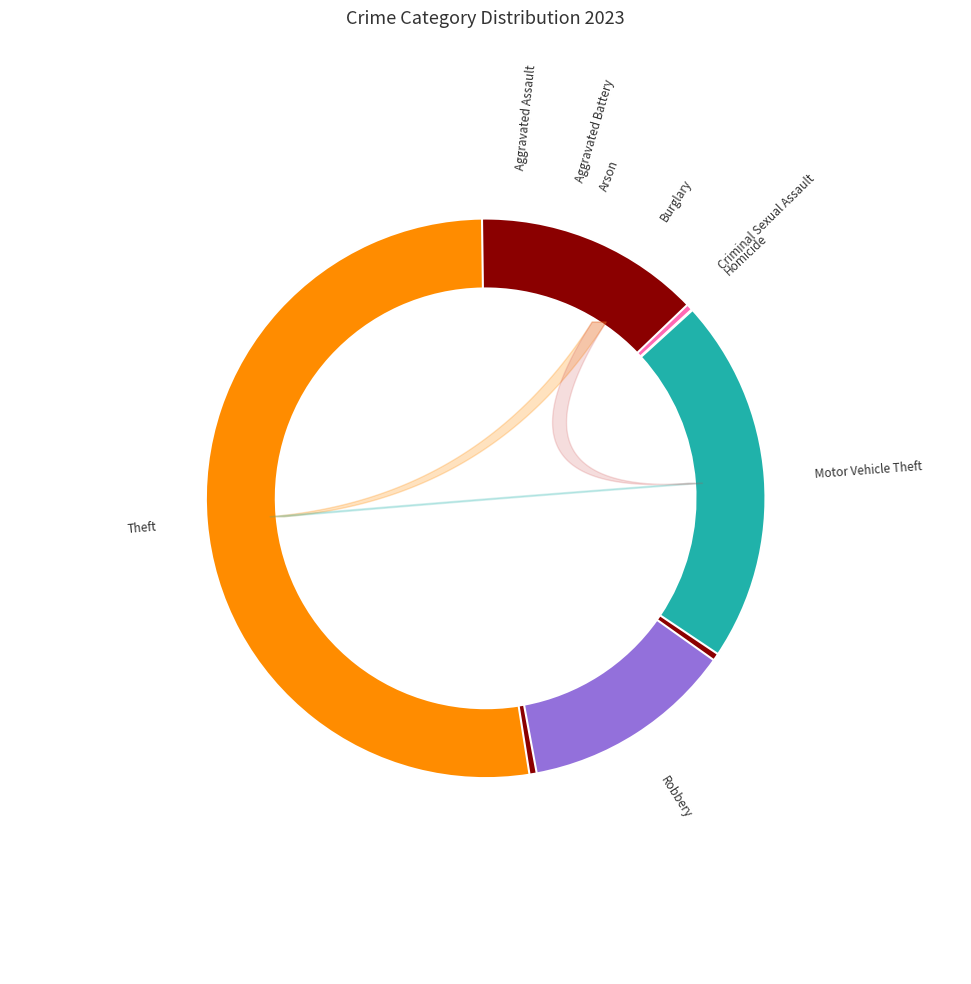

Rank the categories by value from highest to lowest.

Theft, Motor Vehicle Theft, Robbery, Burglary, Aggravated Assault, Aggravated Battery, Criminal Sexual Assault, Arson, Homicide